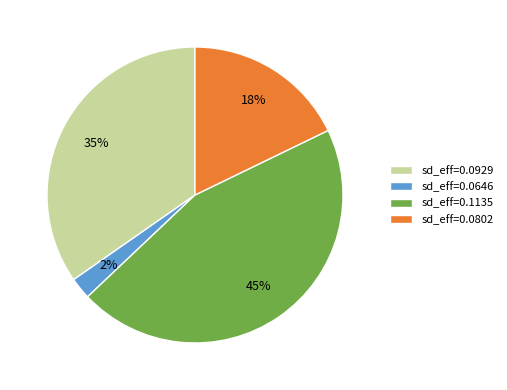

Rank the categories by value from lowest to highest.

sd_eff=0.0646, sd_eff=0.0802, sd_eff=0.0929, sd_eff=0.1135